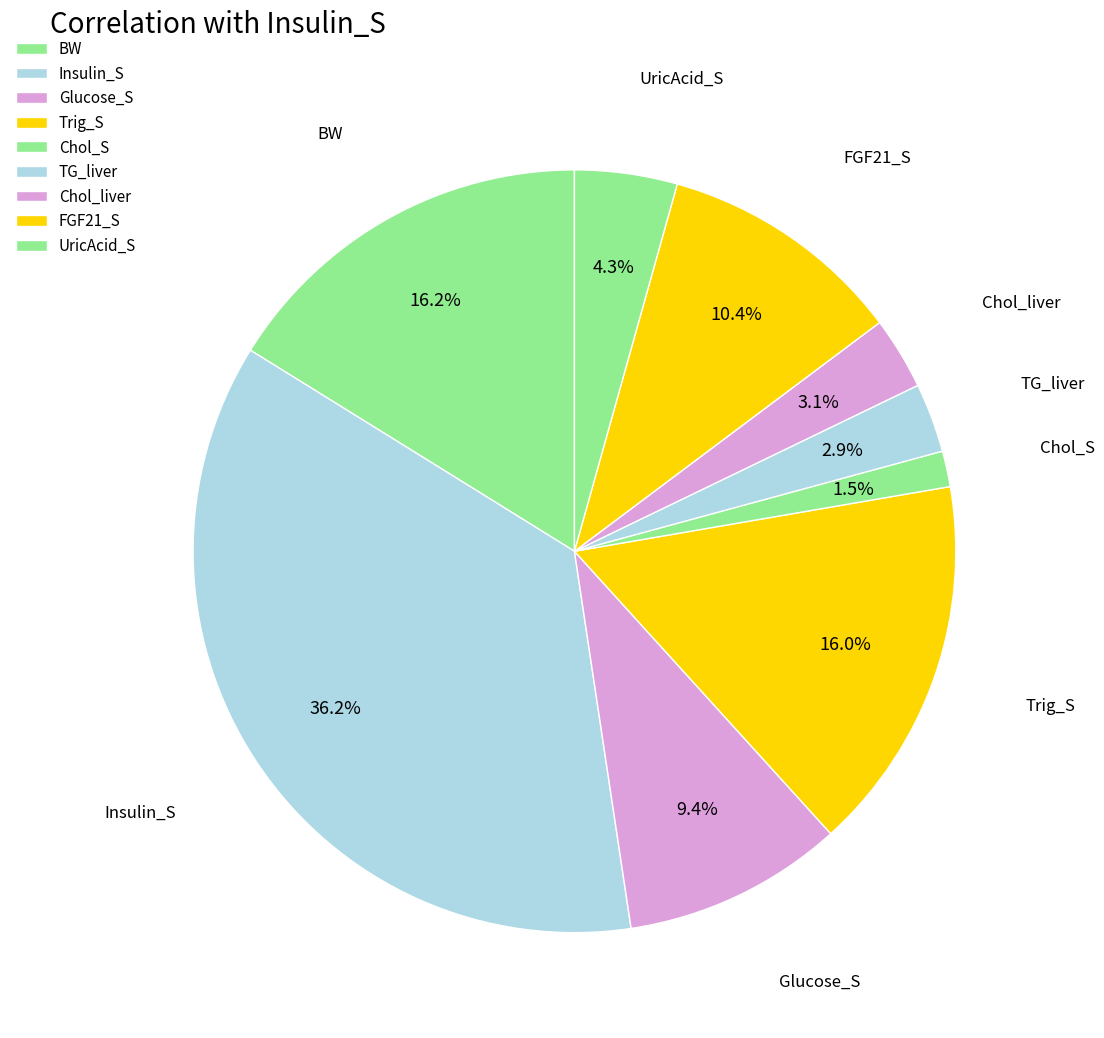

Is there a majority slice in this chart?

No